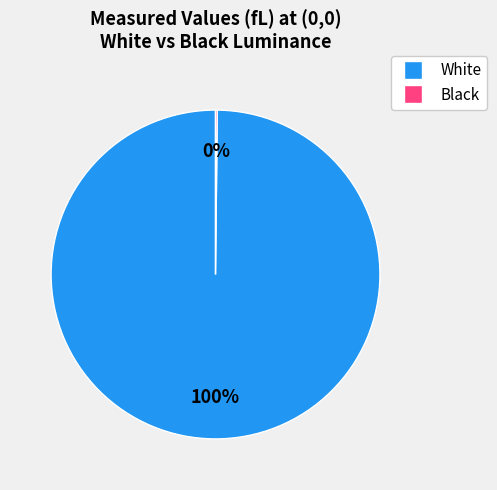

Is there a majority slice in this chart?

Yes